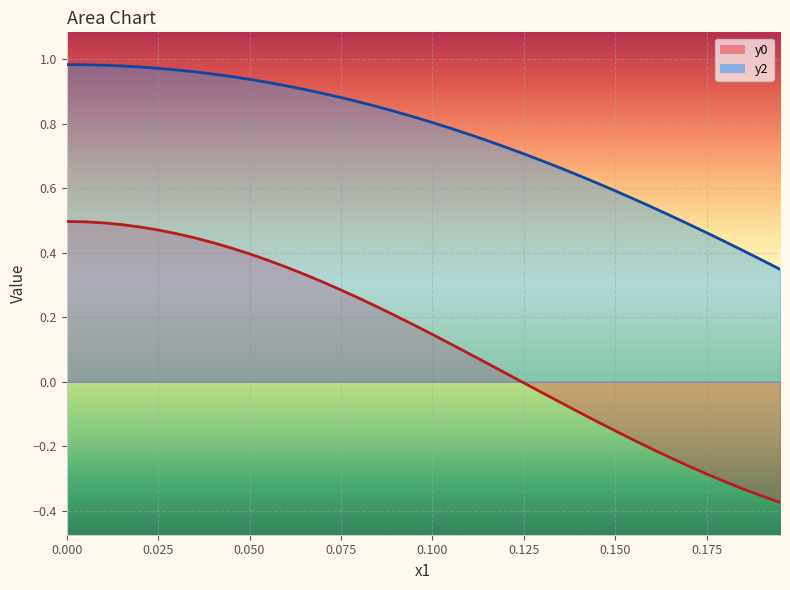

True or false: y0 and y2 intersect in this chart.

False